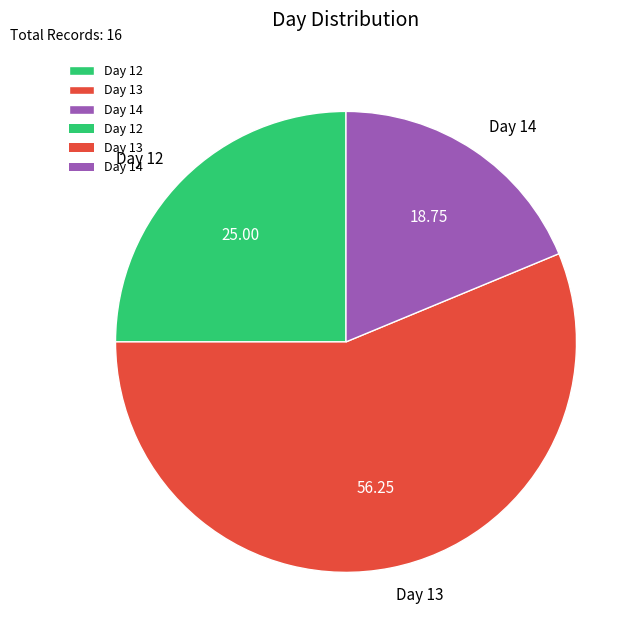

Combined, do Day 13 and Day 14 account for over 50%?

Yes